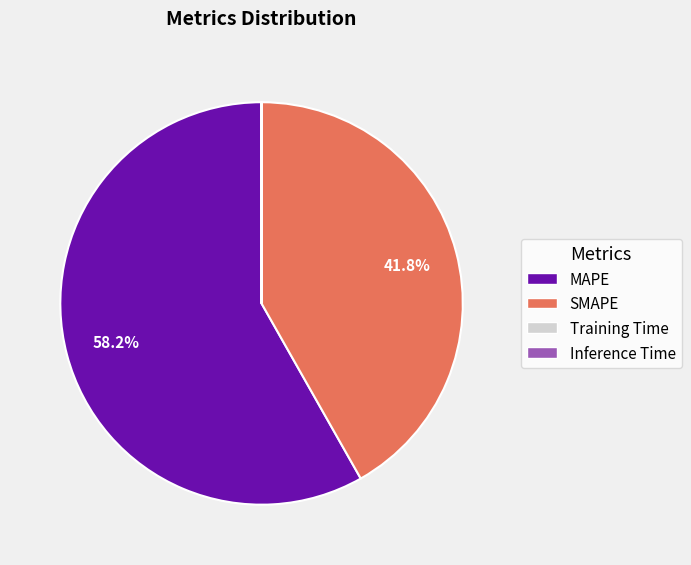

To the nearest percent, what is the average slice percentage?

25%